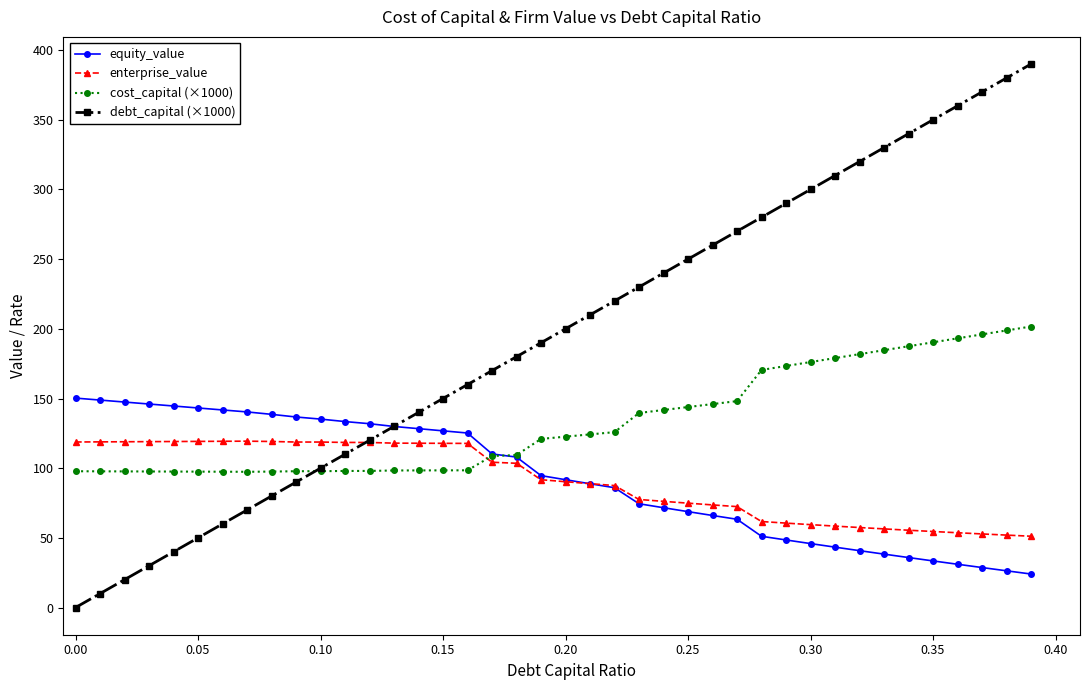

What is the value of the cost_capital (×1000) point at the 38th from the left?

196.0